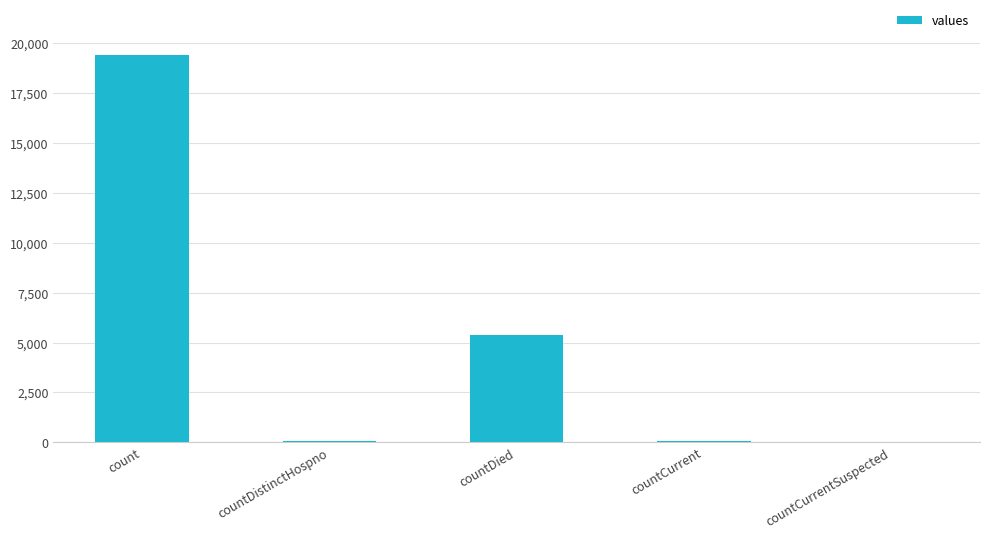

Between countDied and countCurrent, which is larger?

countDied